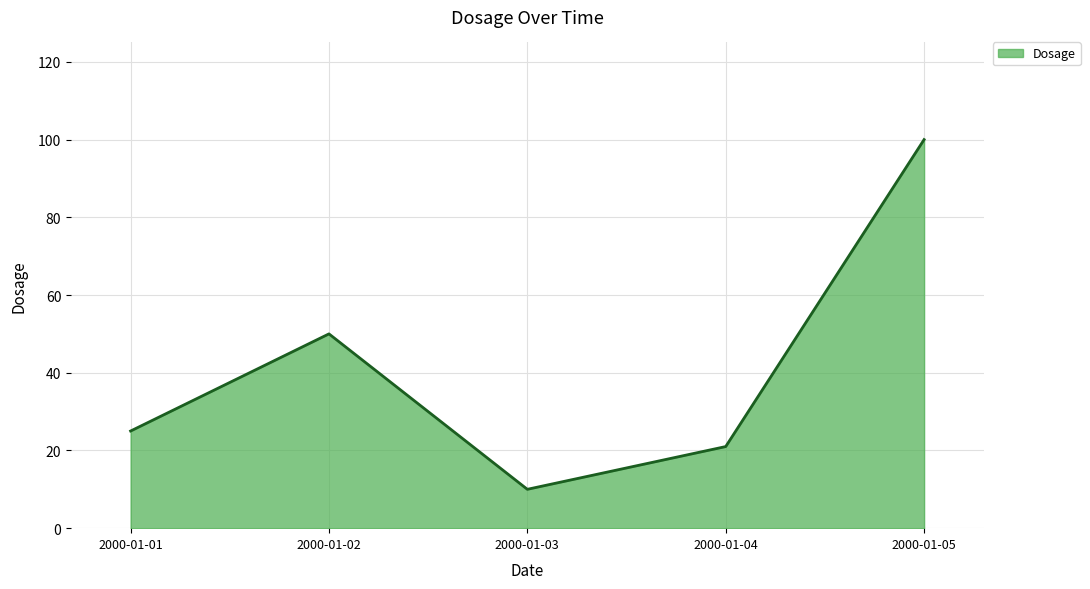

The chart shows a value of 21 at 2000-01-04. True or false?

True